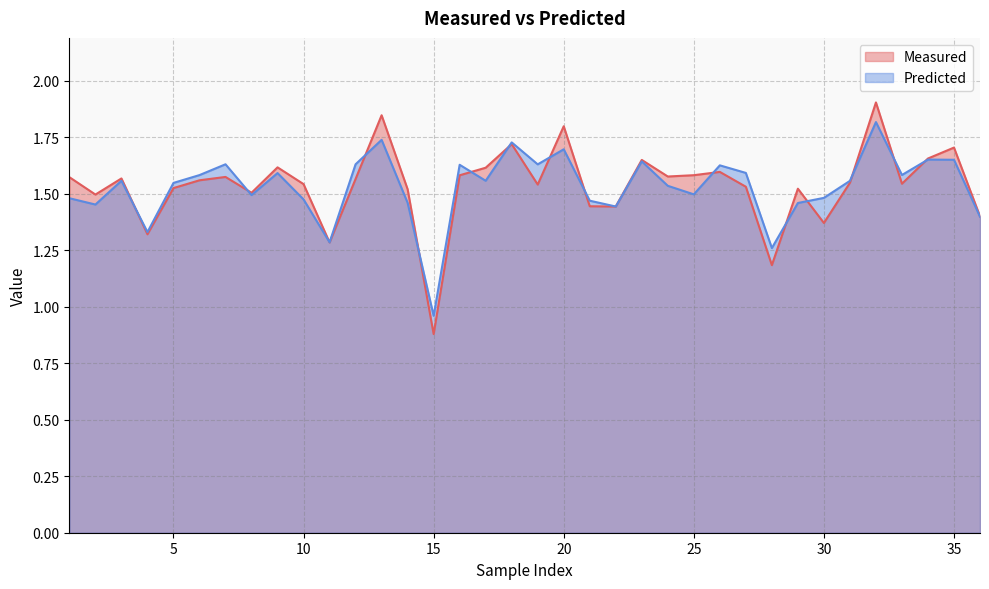

List the series in order of their overall mean, lowest first.

Predicted, Measured